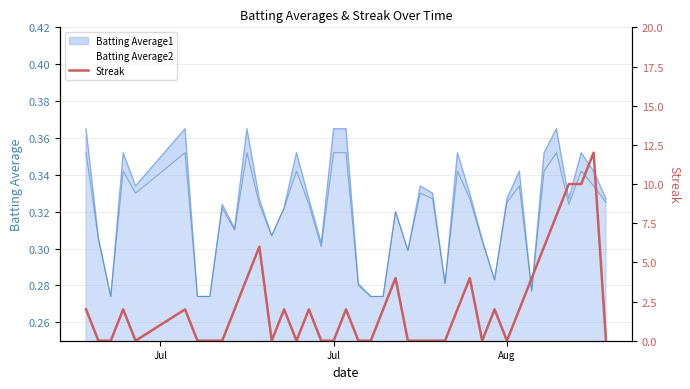

Reading left to right, what are all the values shown in this chart?

2	0	0	2	0	2	0	0	0	2	4	6	0	2	0	2	0	0	2	0	0	2	4	0	0	0	0	2	4	0	2	0	2	4	6	8	10	10	12	0